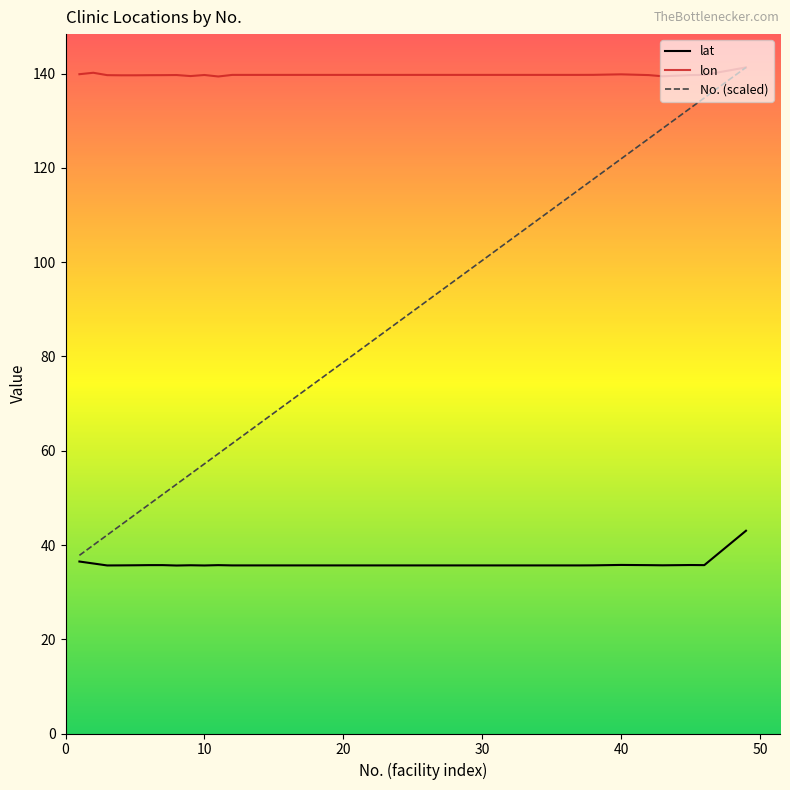

True or false: lat and lon cross at least once.

False